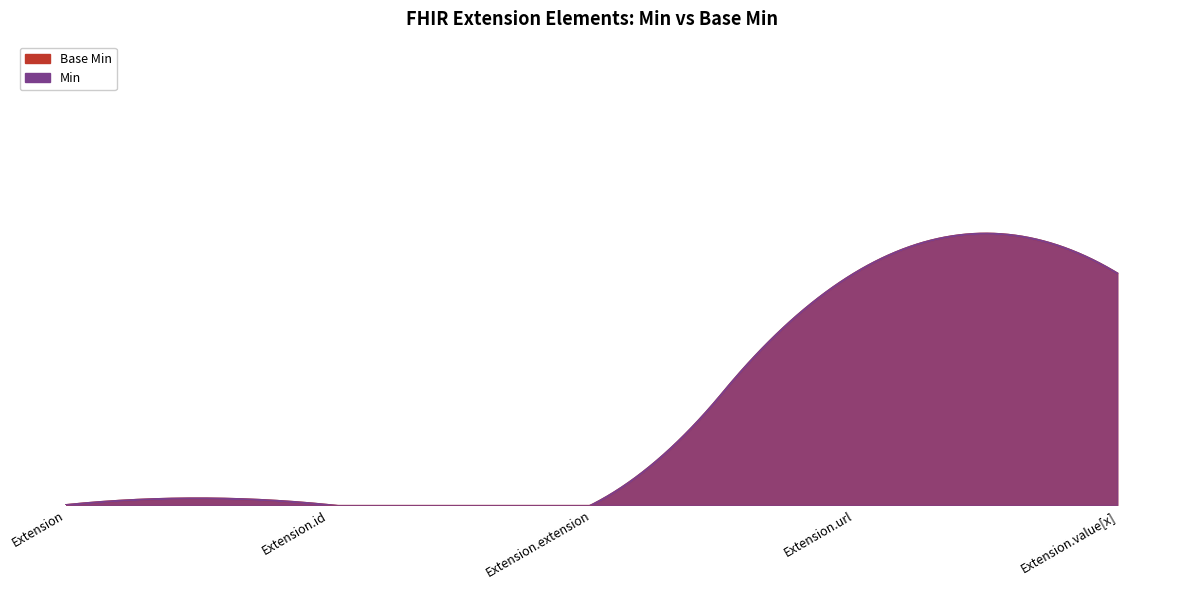

True or false: Min and Base Min cross at least once.

False